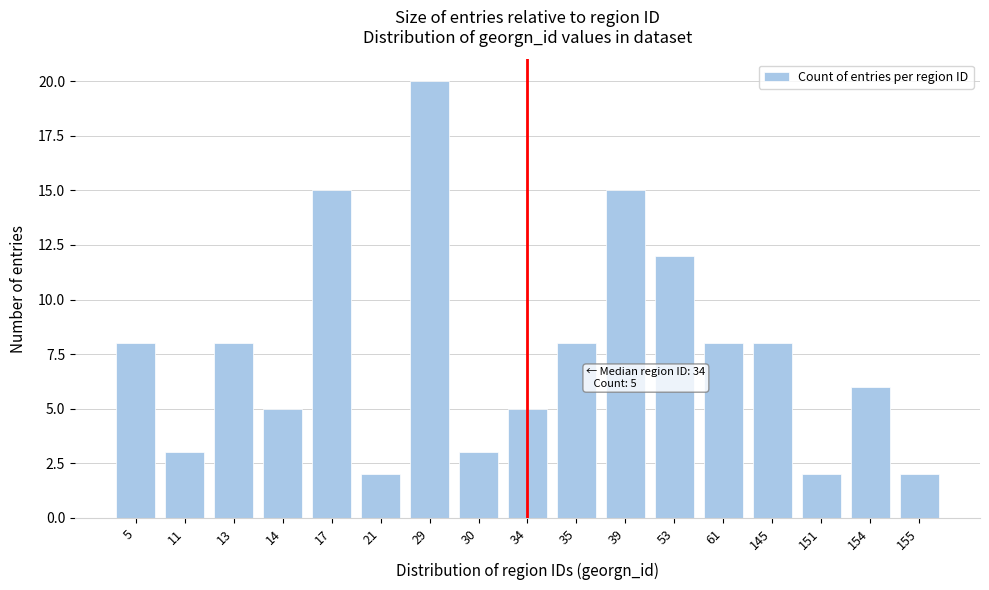

Reading right to left, what are all the values shown in this chart?

155=2	154=6	151=2	145=8	61=8	53=12	39=15	35=8	34=5	30=3	29=20	21=2	17=15	14=5	13=8	11=3	5=8